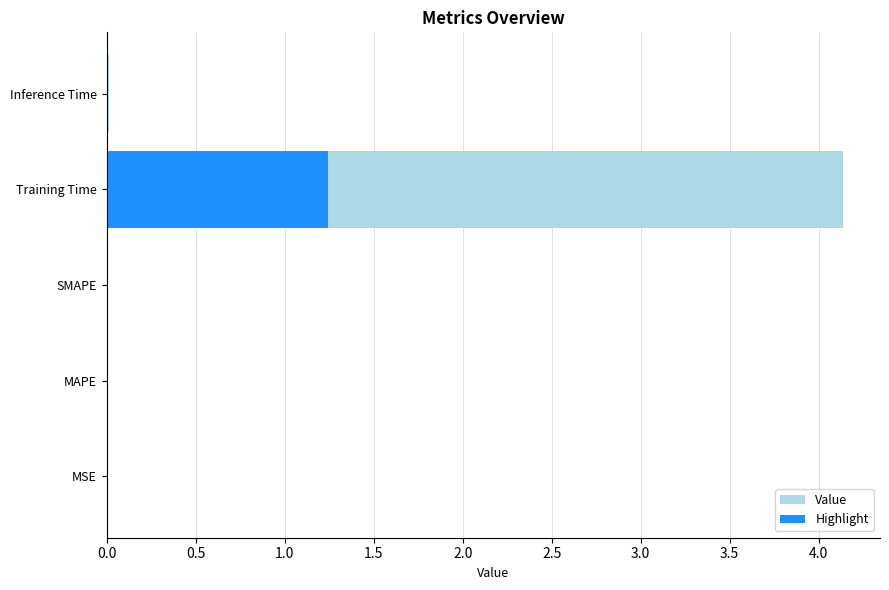

Which series has the largest range (max minus min)?

col_1 (light)